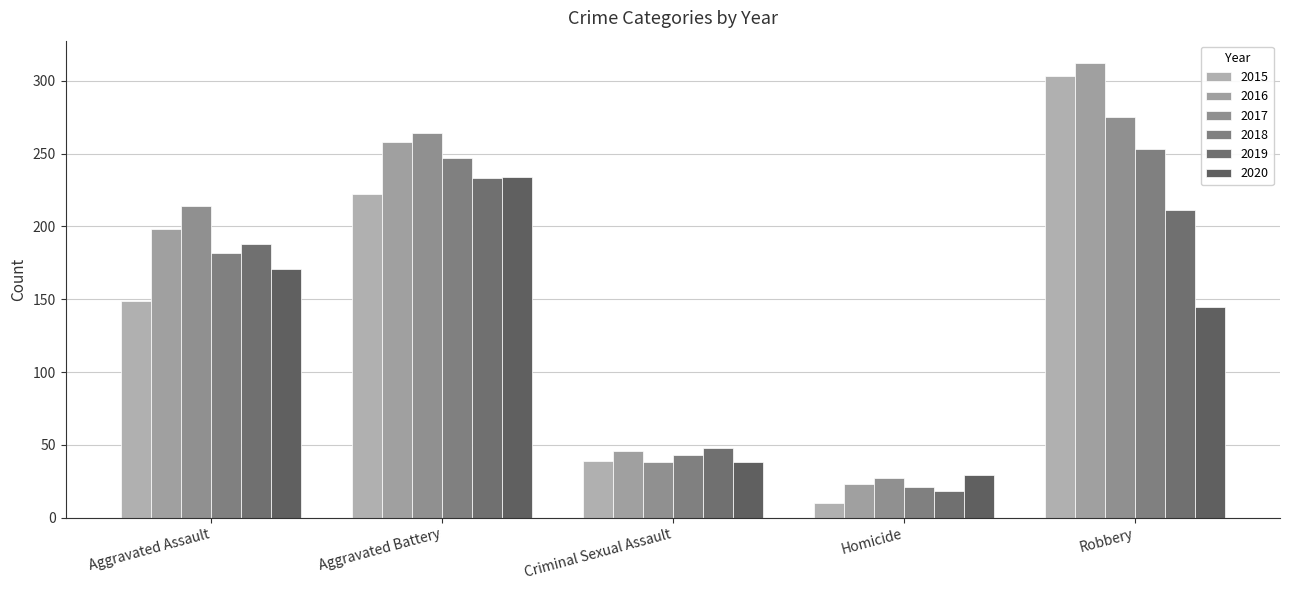

Are the bars grouped side by side (vs. stacked)?

Yes